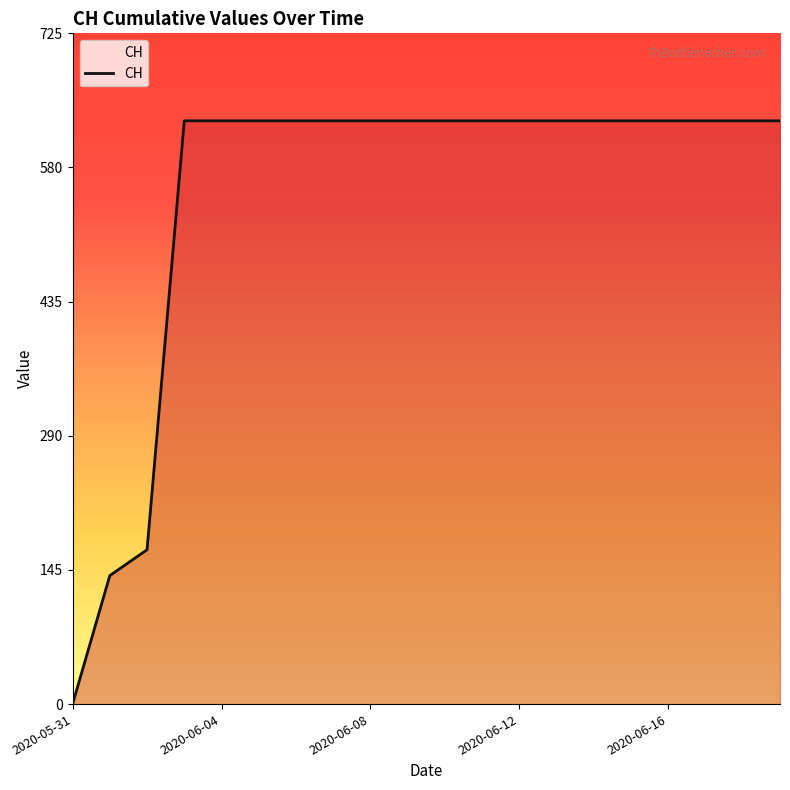

How many values are above zero?

19